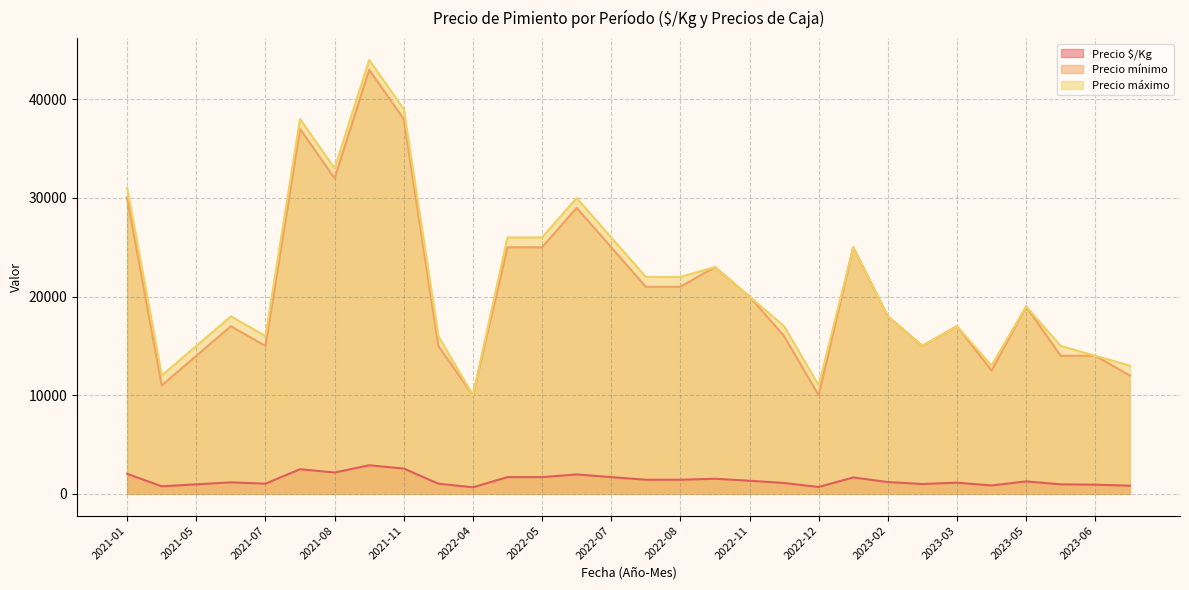

What is the value of the Precio $/Kg point at the 28th from the left?

933